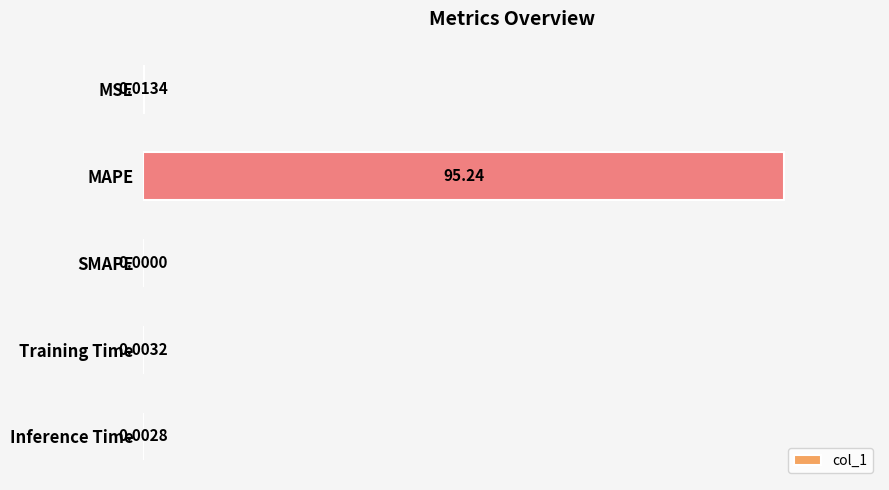

What is the sum of the values at MAPE and SMAPE?

100.0